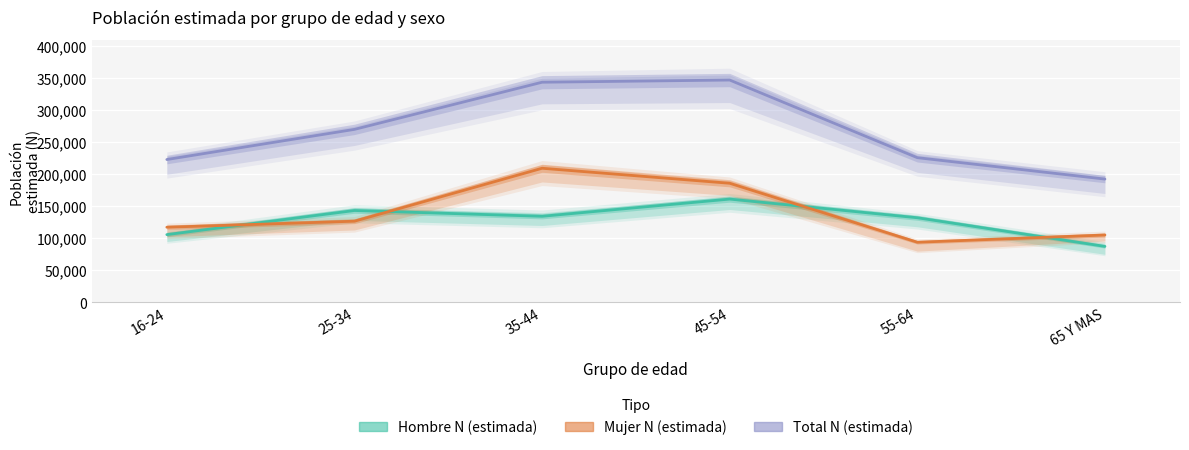

What is the greatest value displayed?

347153